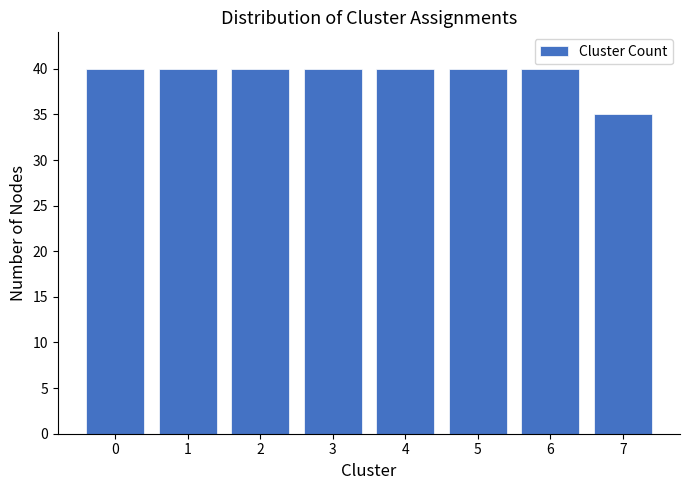

Reading right to left, what are all the values shown in this chart?

35	40	40	40	40	40	40	40